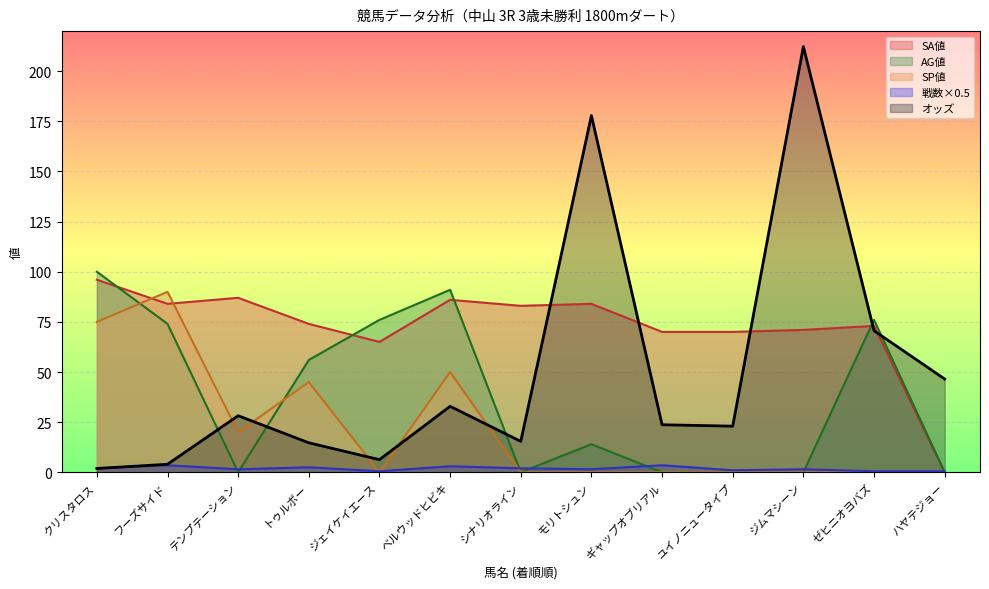

What is the label of the 11th point from the left?

ジムマシーン